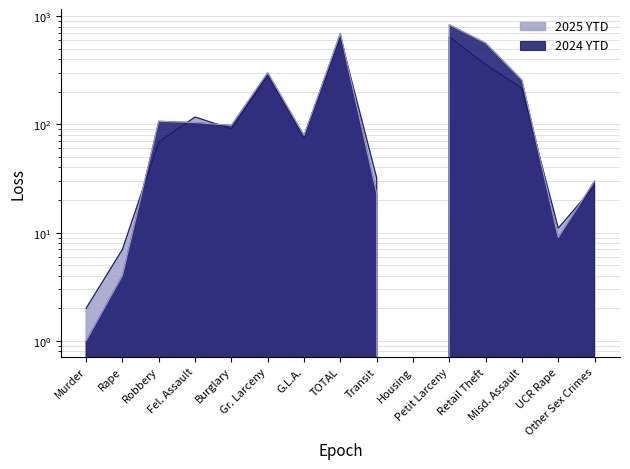

True or false: 2025 YTD has a value of 29 at Burglary.

False